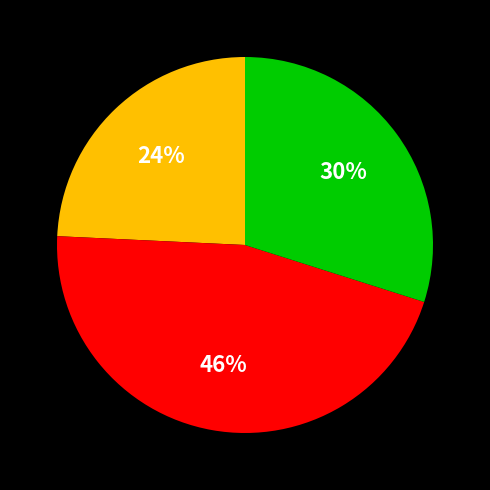

Is there any slice that represents more than half of the pie?

No